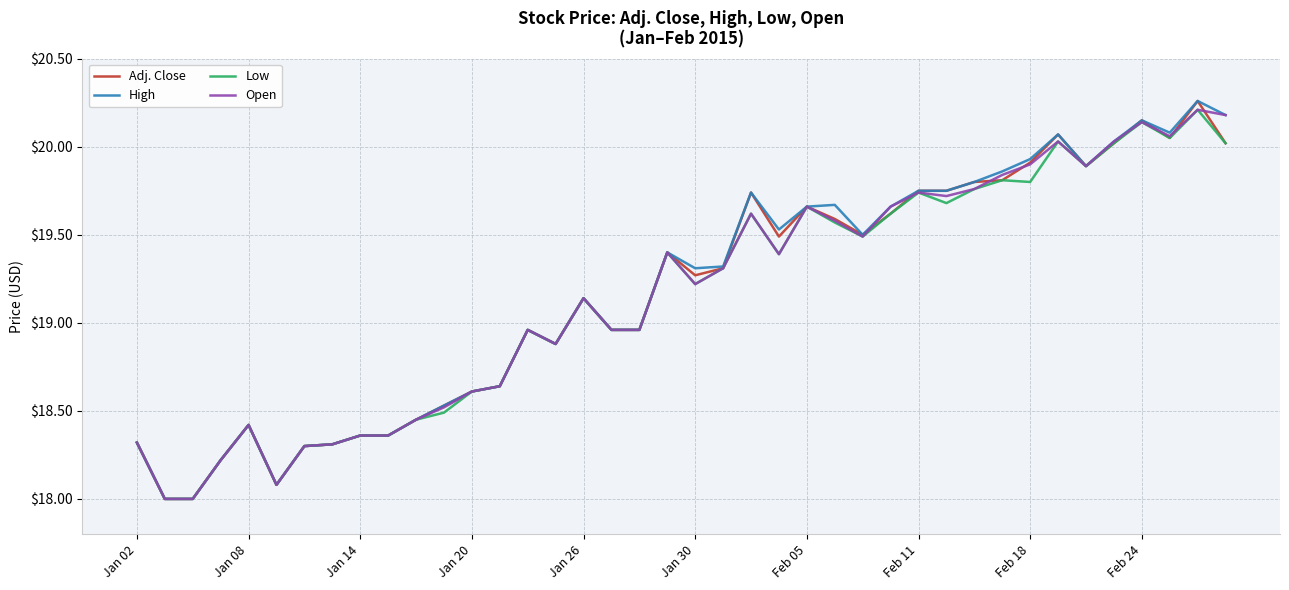

What is the minimum value shown in the chart?

18.0